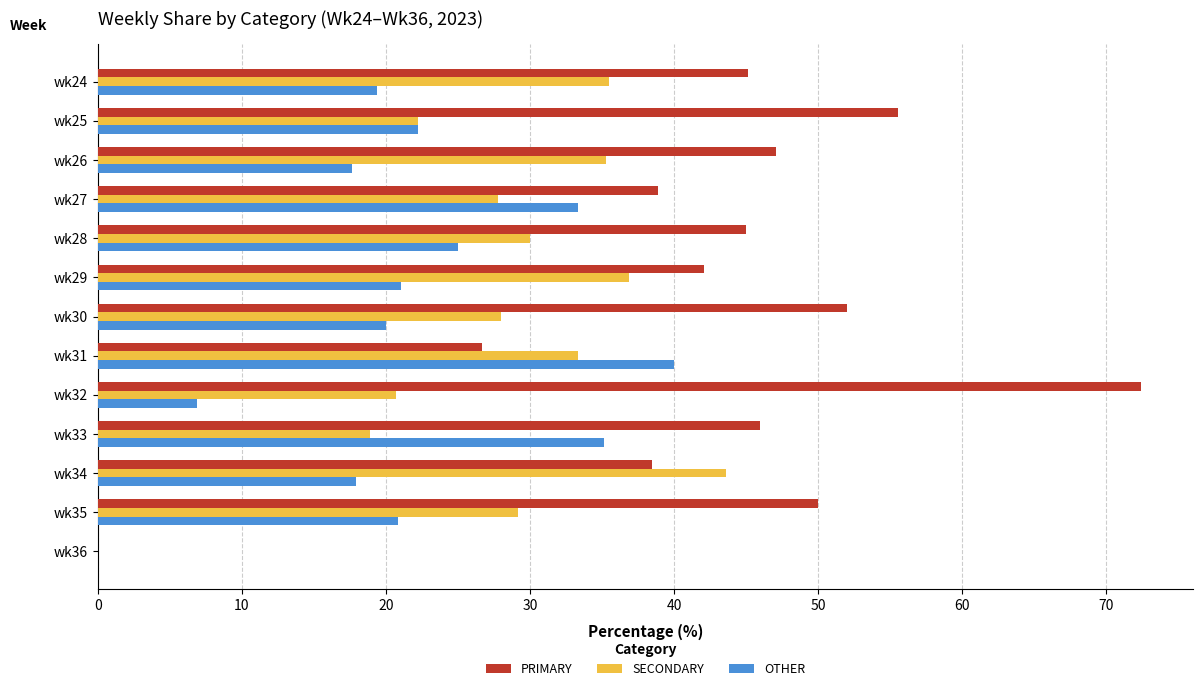

What is the sum of the OTHER values at wk25 and wk30?

42.2